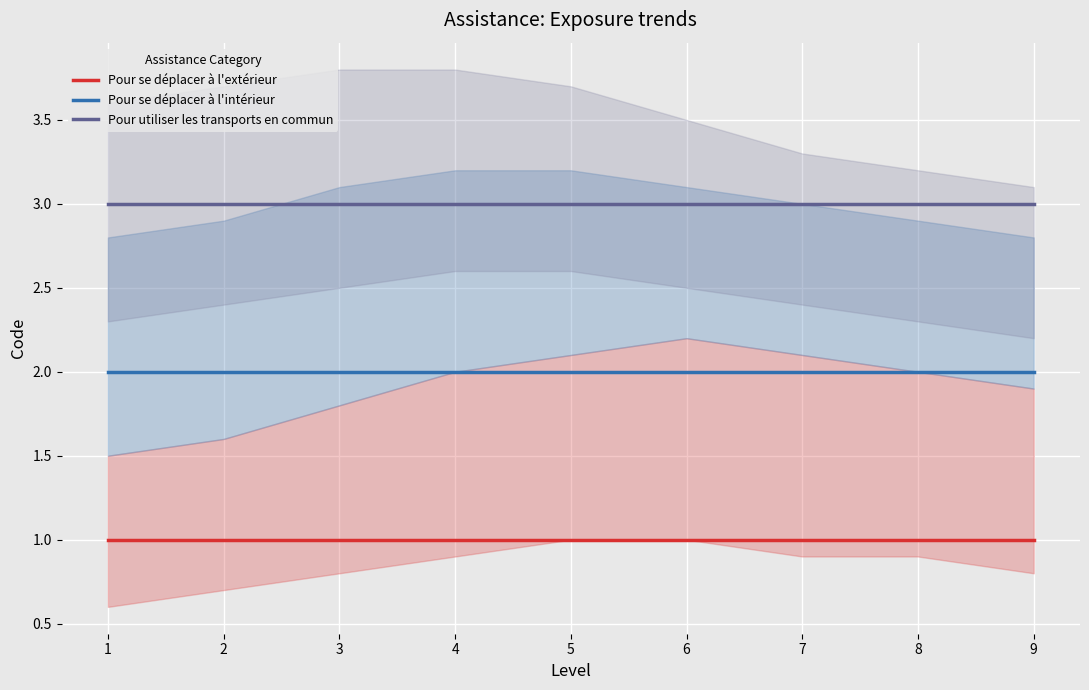

Which series has the widest spread of values?

Pour se déplacer à l'extérieur